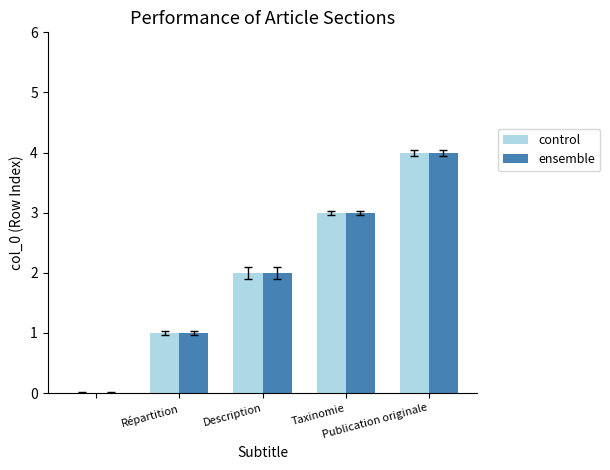

Count the number of data series in this chart.

2